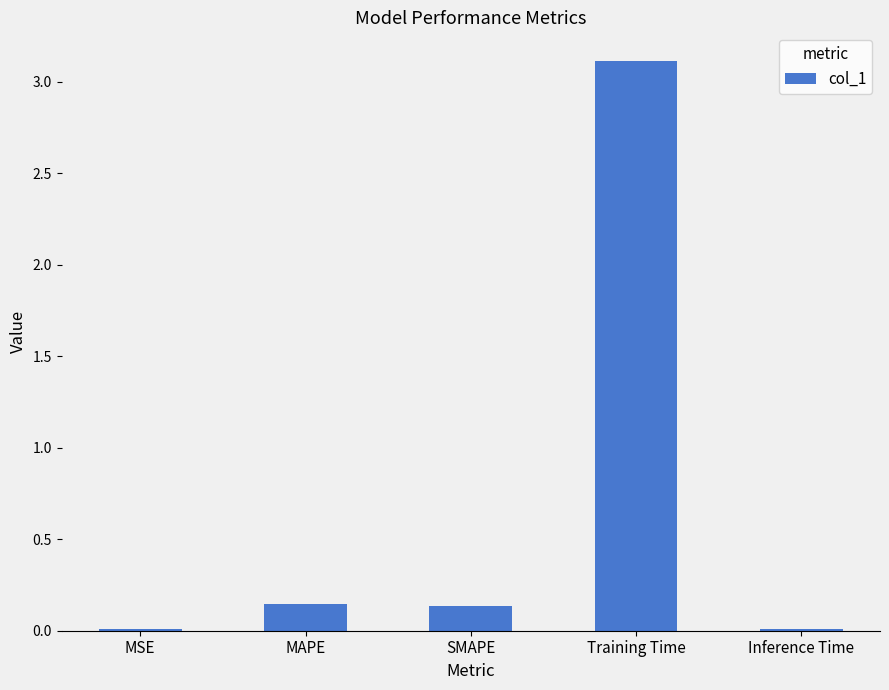

True or false: the data shows 1.0 at Training Time.

False